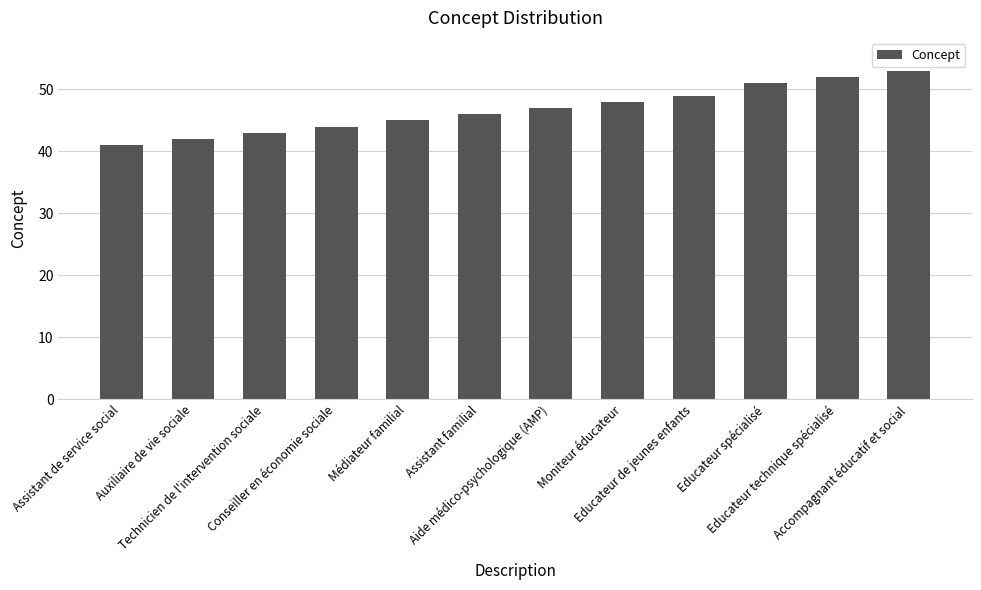

What is the label of the 8th bar from the right?

Médiateur familial